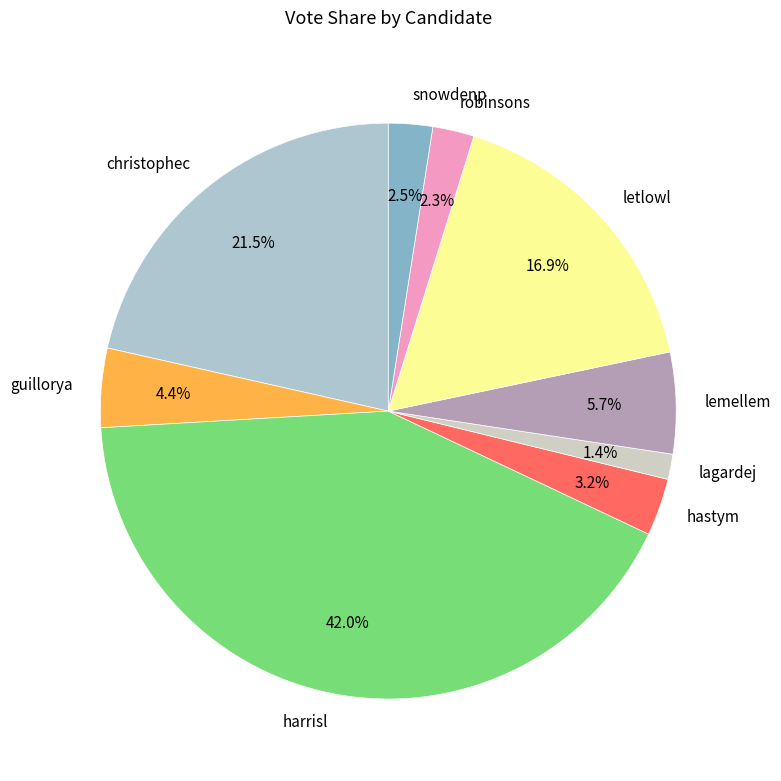

Do harrisl and hastym together represent more than half of the pie?

No